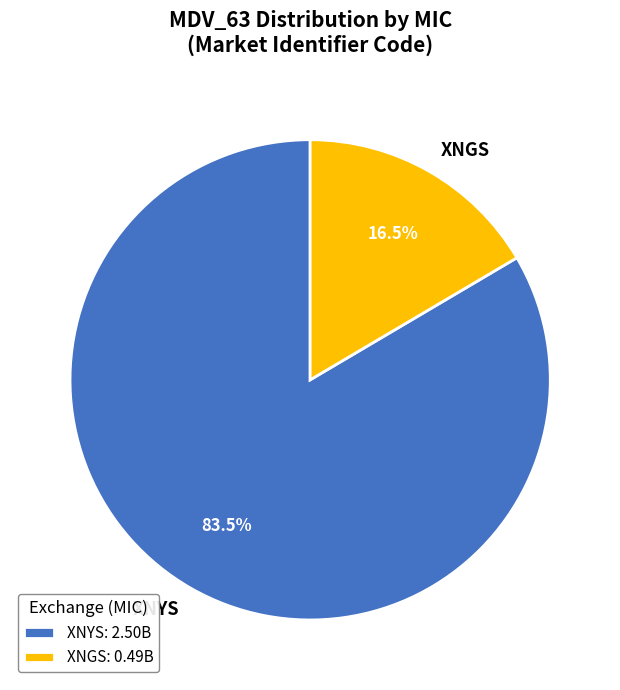

Which has a higher value, XNYS or XNGS?

XNYS